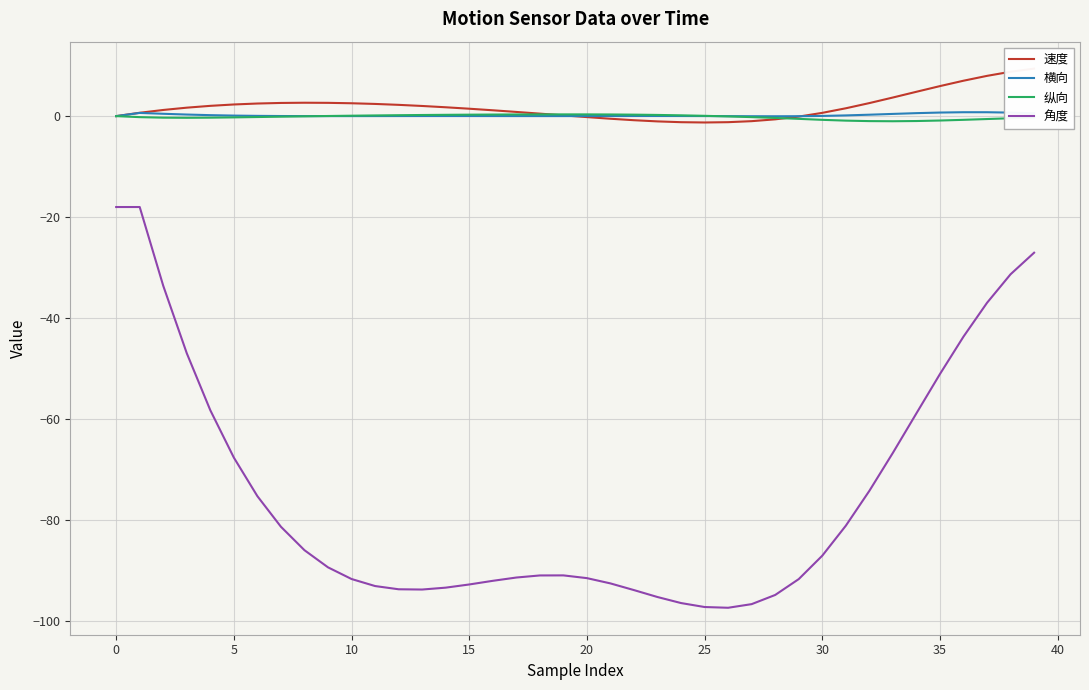

At which category does 纵向 reach its first local peak?

19